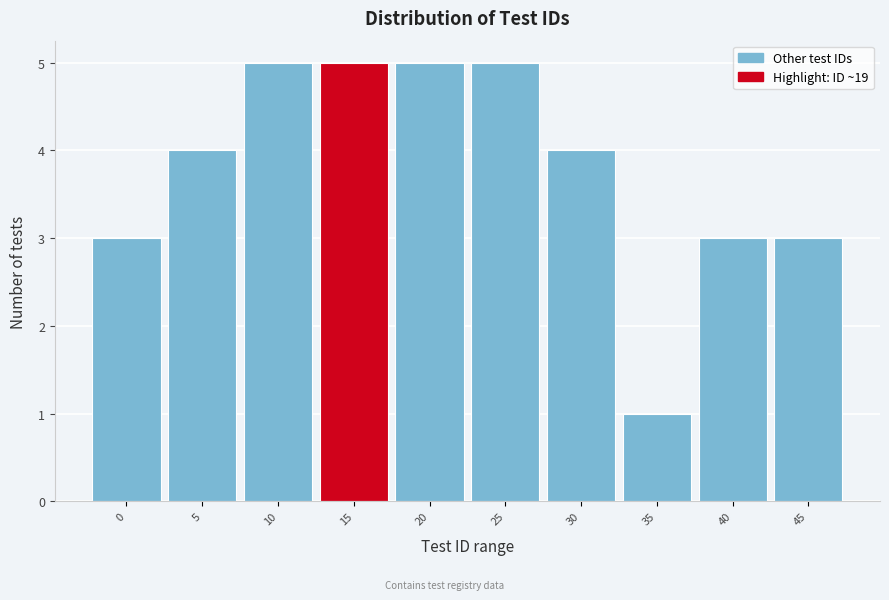

Reading left to right, transcribe all the data shown in this chart.

0=3	5=4	10=5	15=5	20=5	25=5	30=4	35=1	40=3	45=3